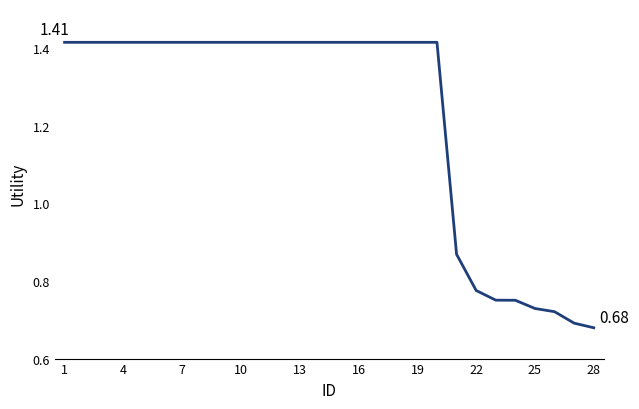

Count the values in the range 0 to 1.

8